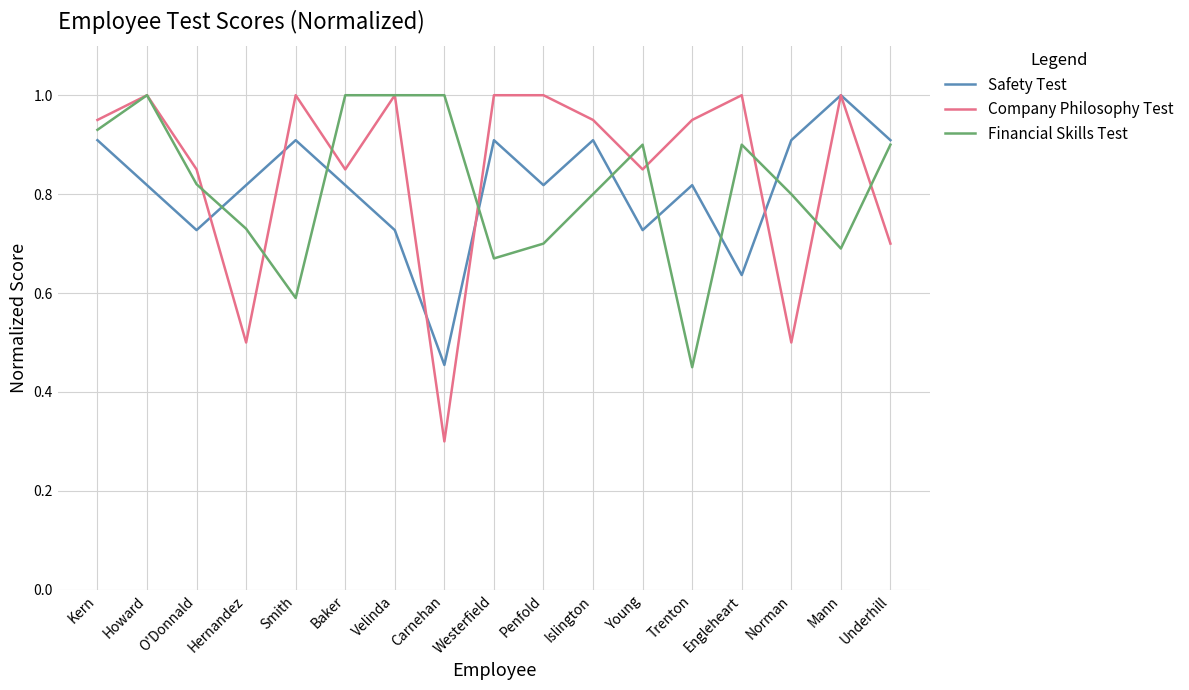

Is the value of Financial Skills Test at Norman greater than the value of Safety Test at Kern?

No